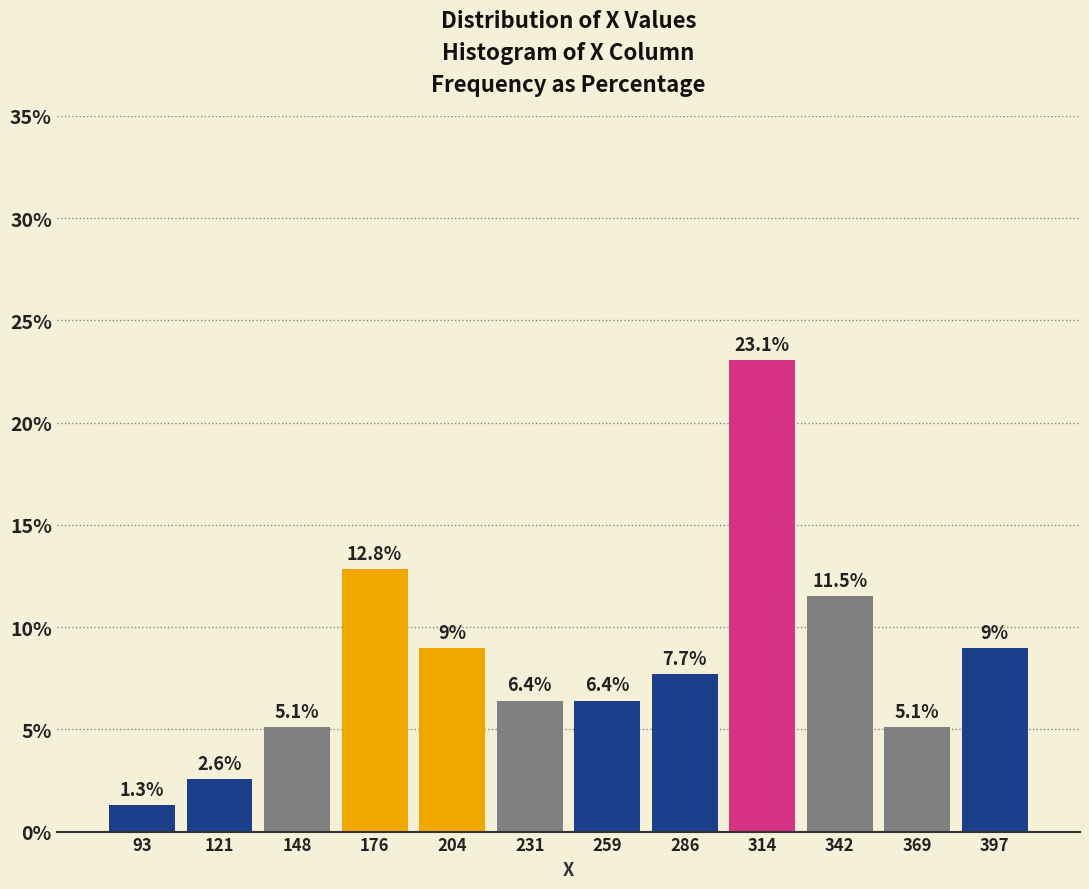

How tall is the bar that spans 245 to 275 on the x-axis? The bar edges are not printed on the chart, so give them approximately, as read against the axis.

6.4